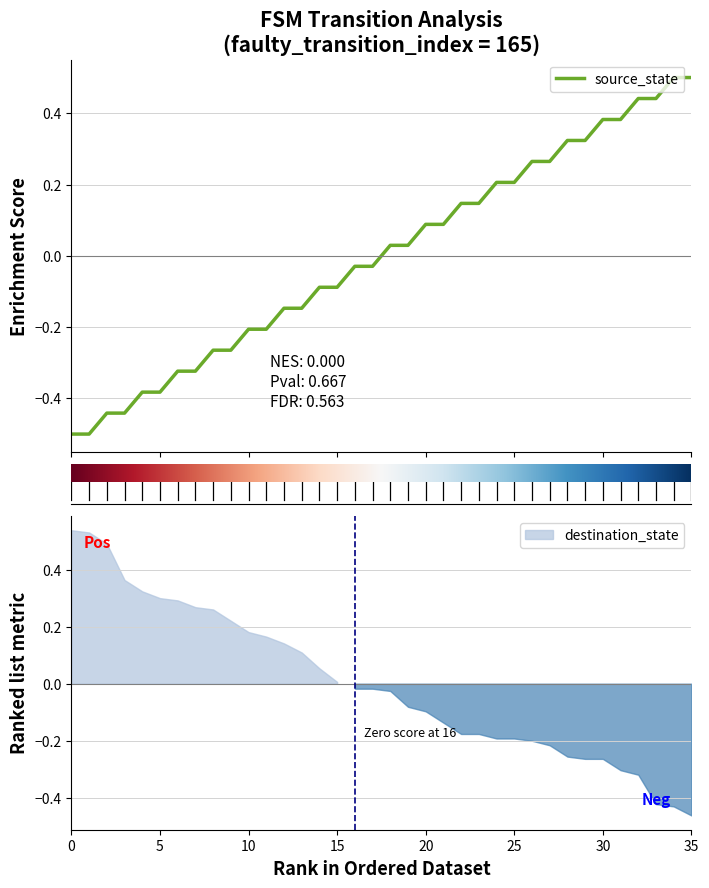

What is the difference between the second highest and minimum values?

1.0